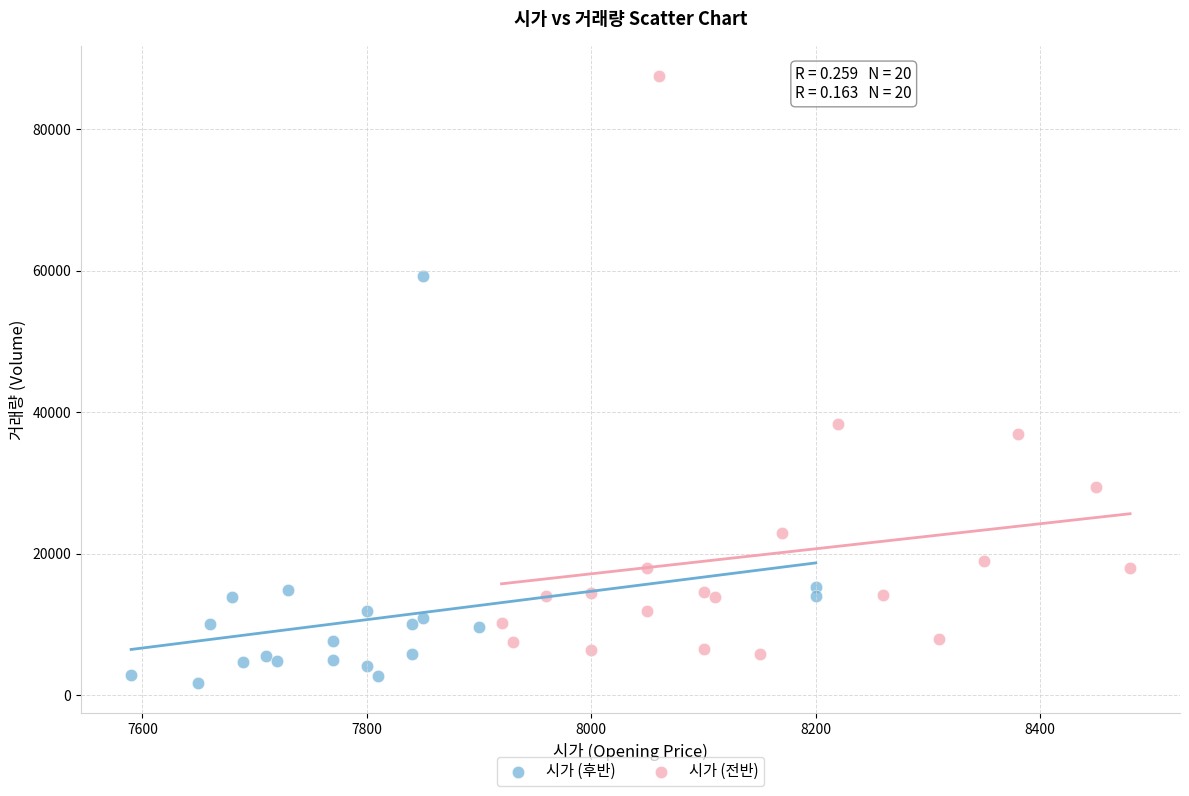

What are all the series names shown in the legend?

시가 (후반), 시가 (전반)